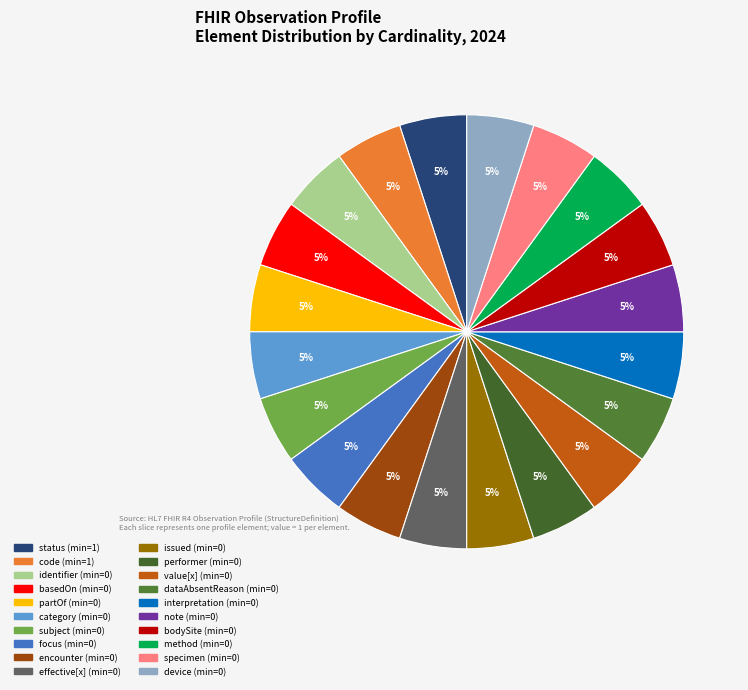

How many segments does this pie chart have?

20